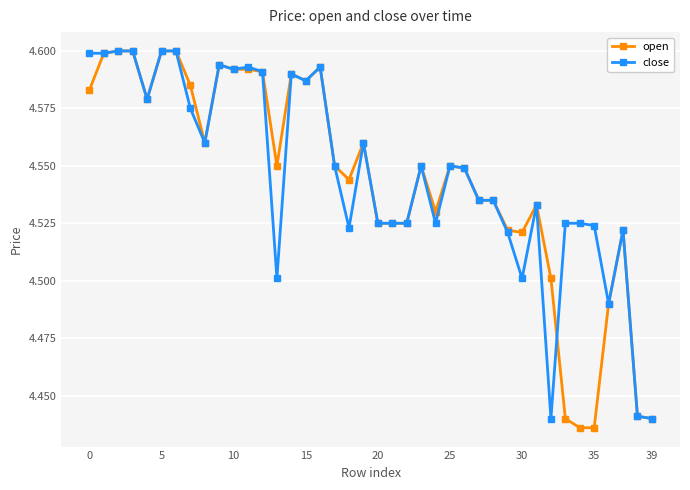

How many open values are between 4 and 5?

40